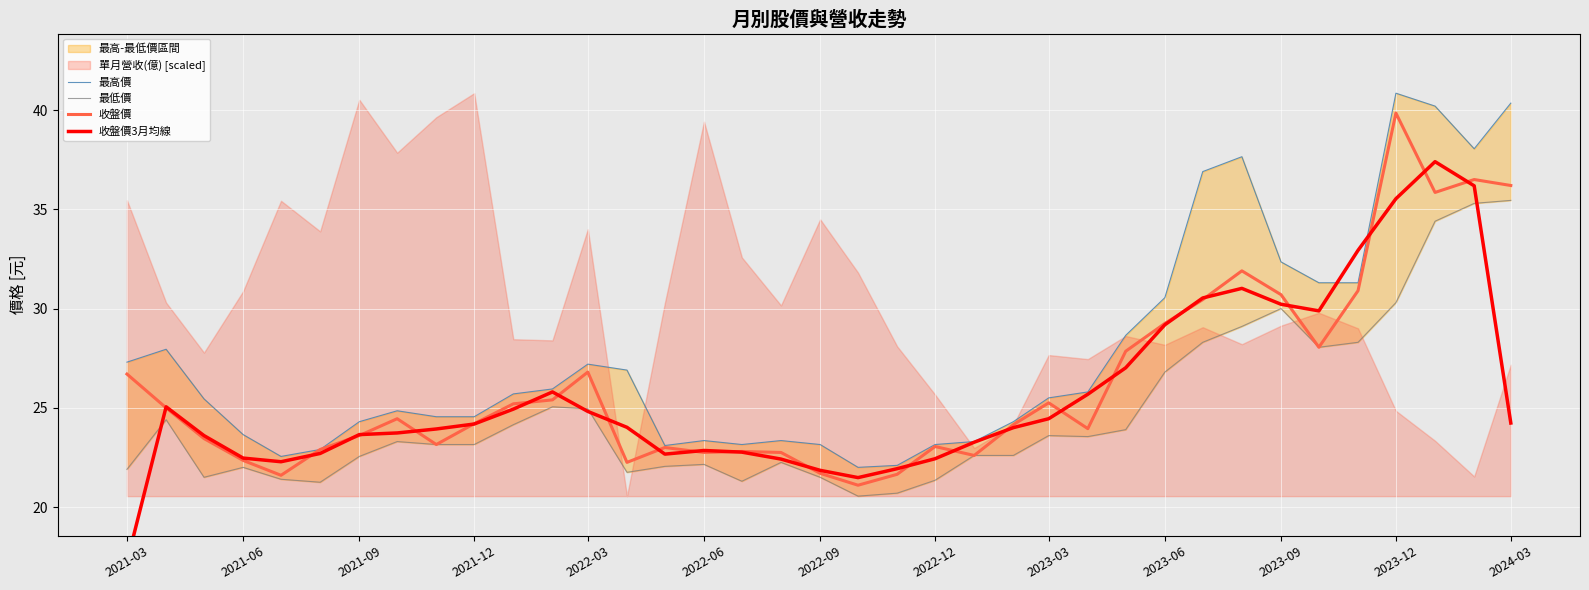

Which category has the highest value in the 收盤價 series?

2023-12